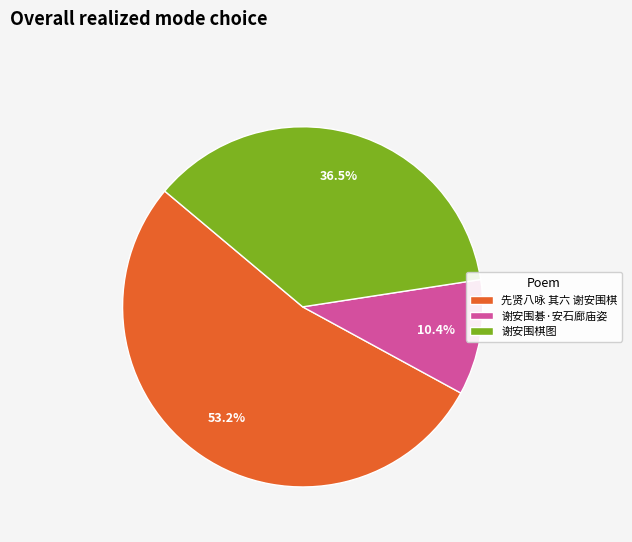

Between 谢安围碁·安石廊庙姿 and 谢安围棋图, which is larger?

谢安围棋图